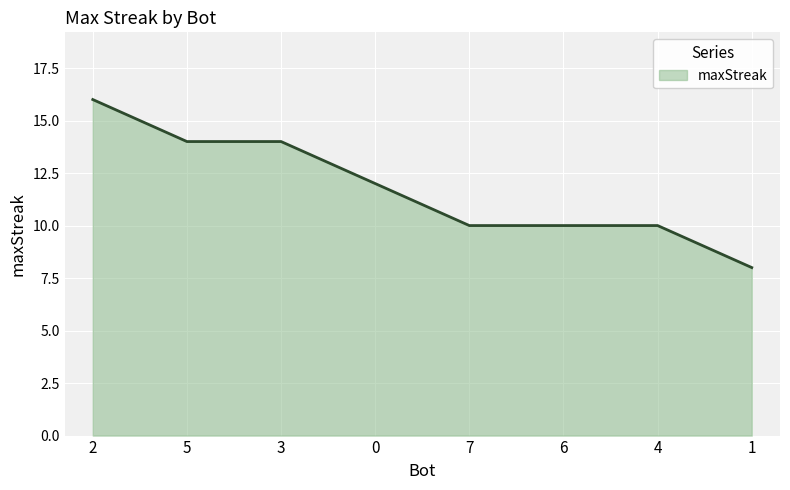

What is the average value?

12